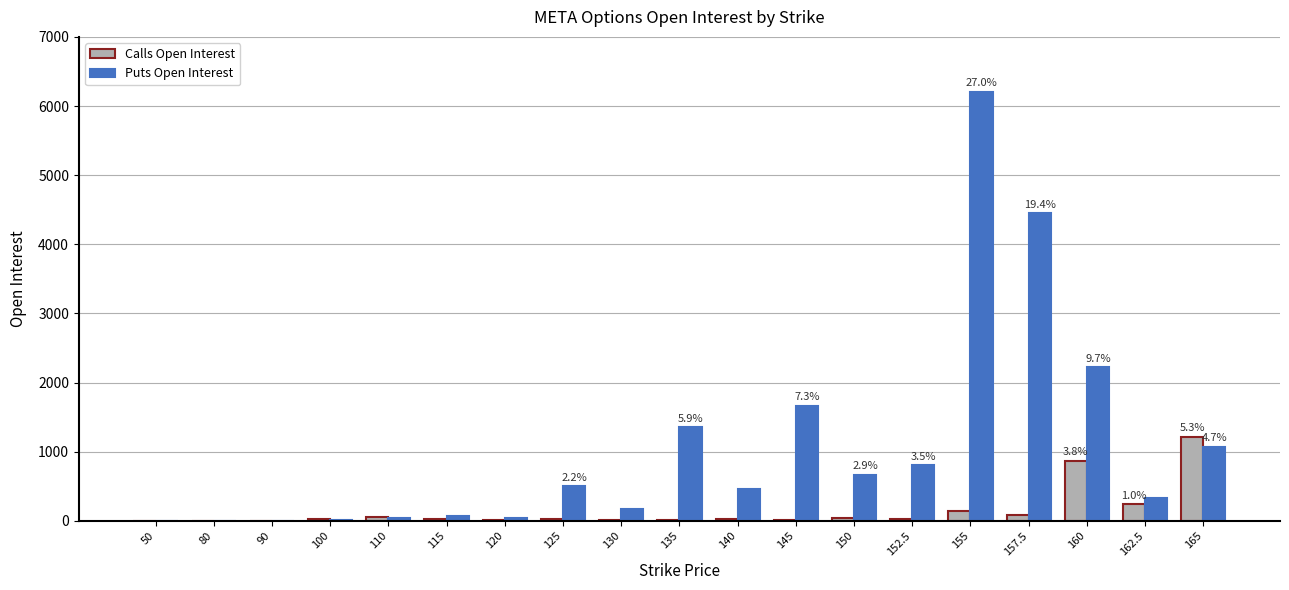

What is the sum of all Puts Open Interest values?

20102